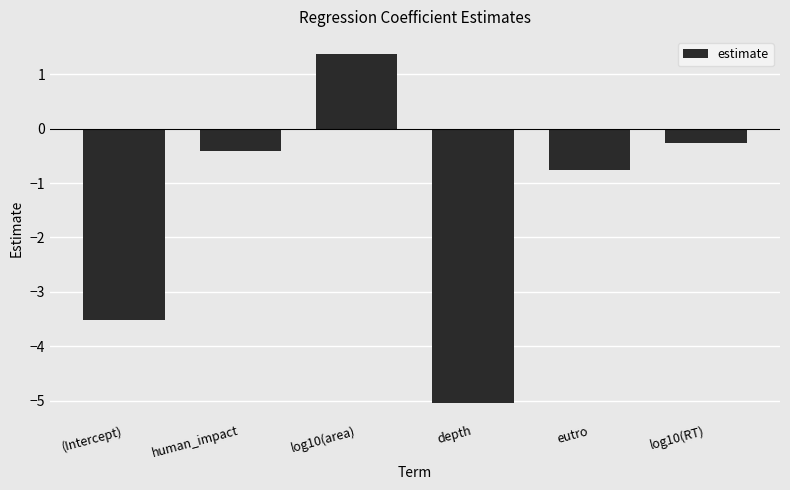

The value at depth is -7.5. True or false?

False